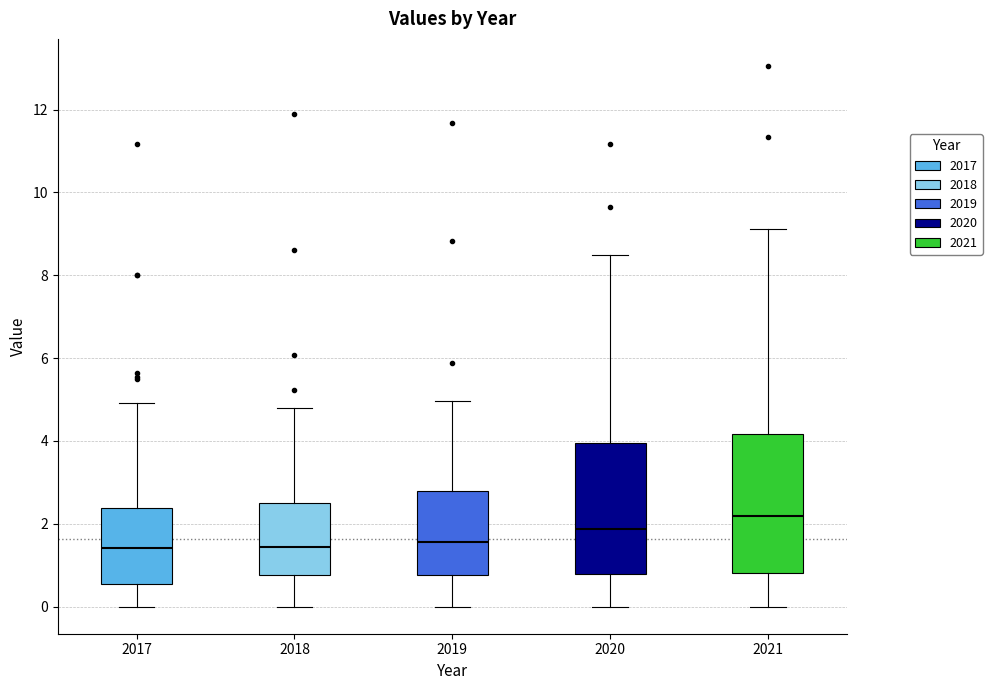

Where is the upper edge of the box at x = 2020 on the y-axis? The values are not printed on the chart, so give them approximately, as read against the axis.

4.0